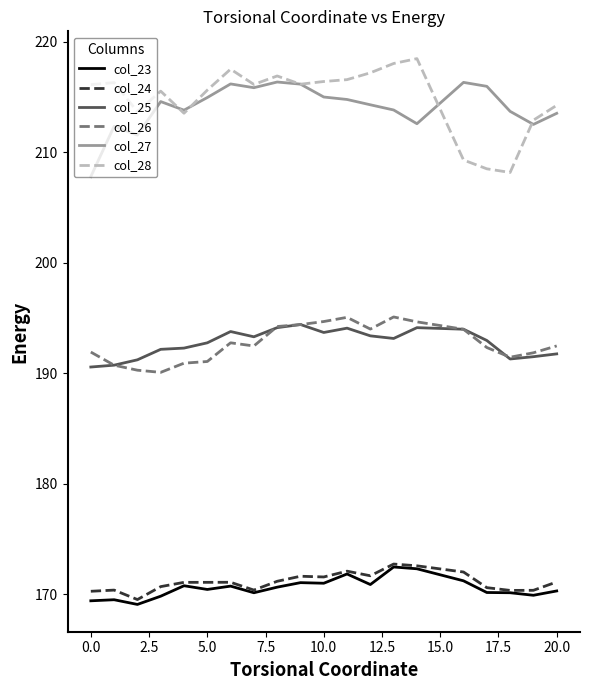

What is the greatest value displayed?

218.5